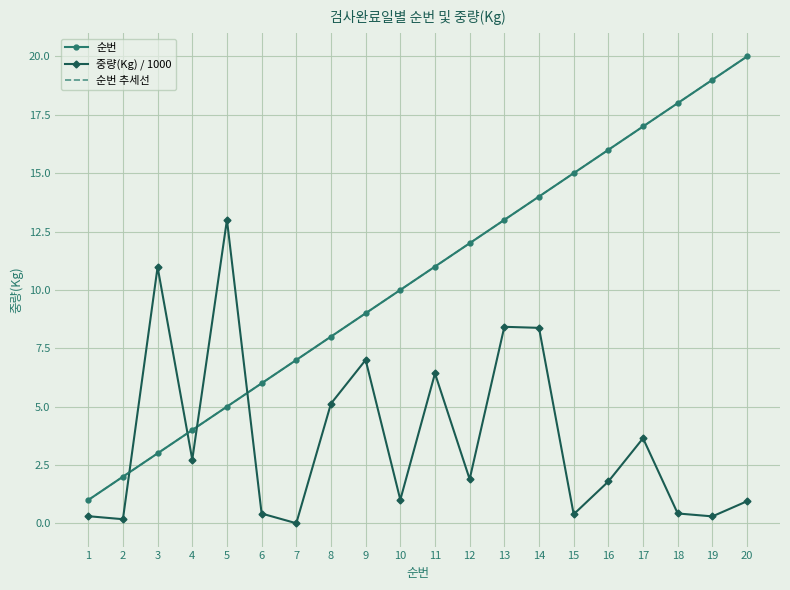

What is the value of the 중량(Kg) / 1000 point at the 15th from the left?

0.4